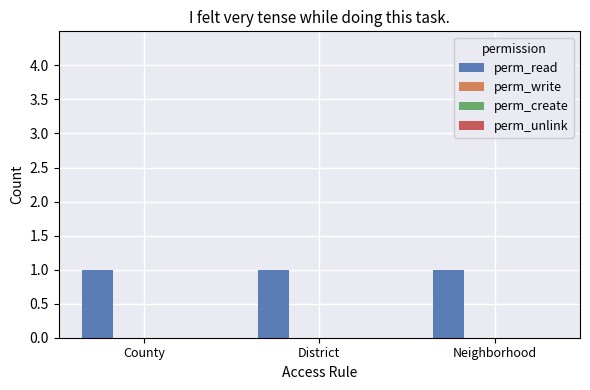

Which series has the widest spread of values?

perm_read